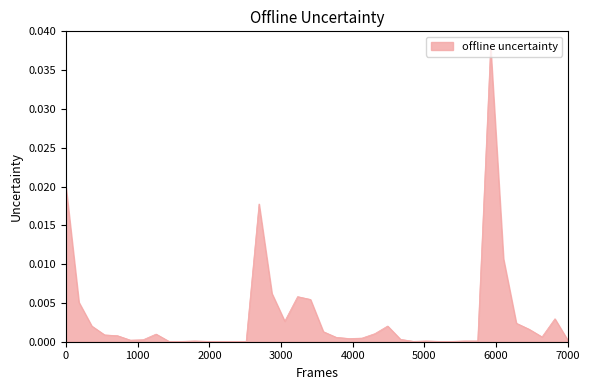

Does the chart have visible grid lines?

No